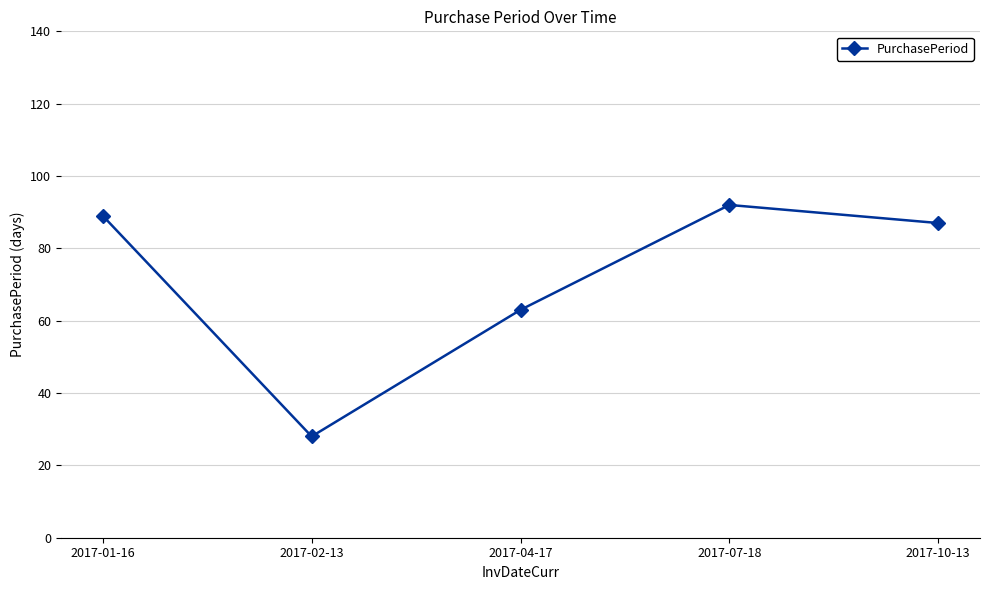

Which label corresponds to the largest value in the chart?

2017-07-18